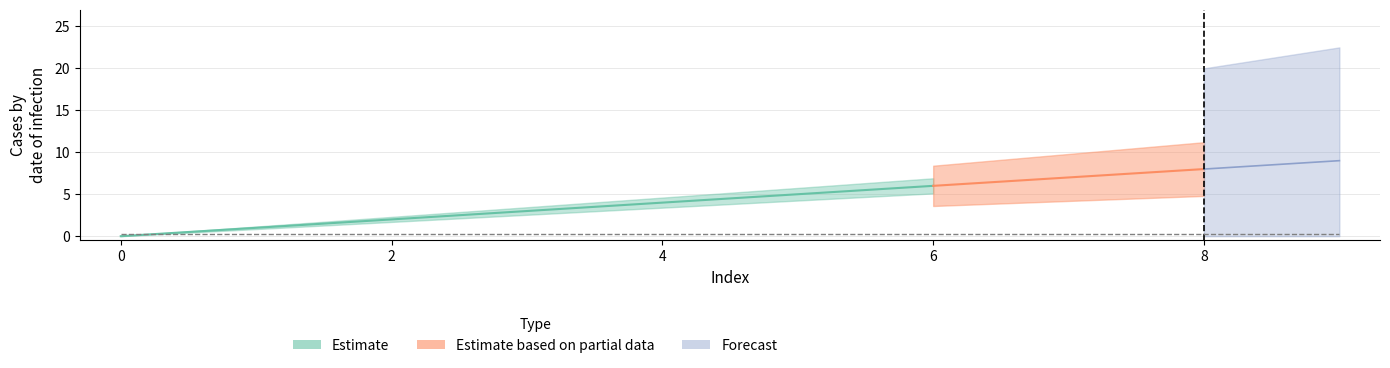

At which category is the sum across all series the highest?

9